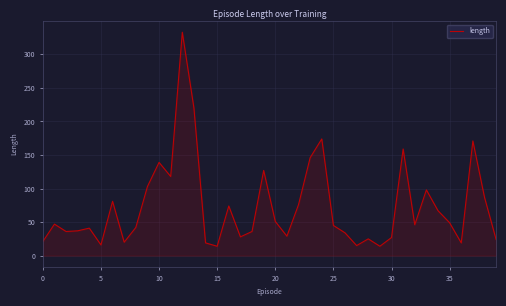

What is the greatest value displayed?

333